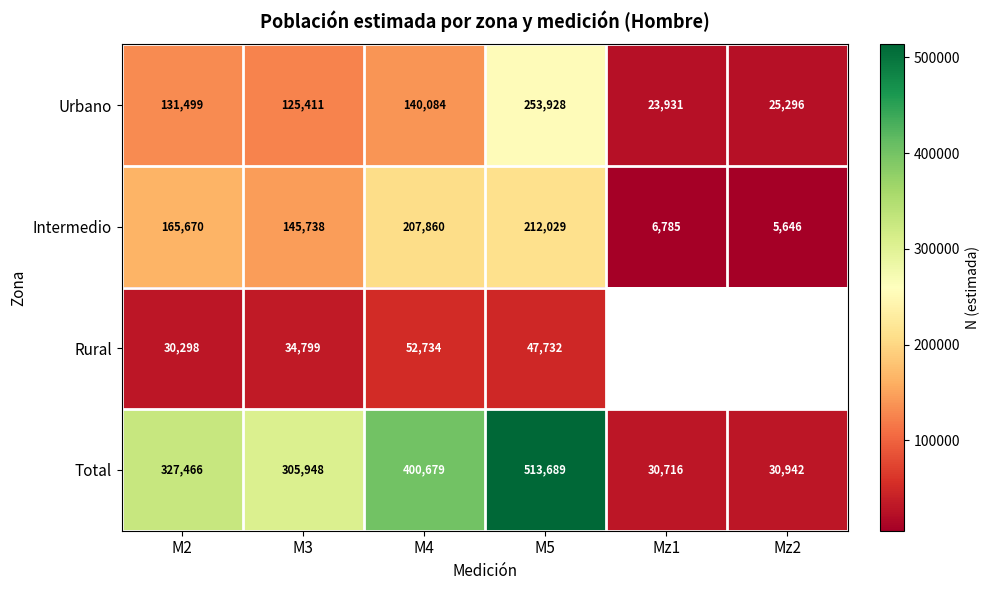

The value of Intermedio at M5 is 279456.7. True or false?

False